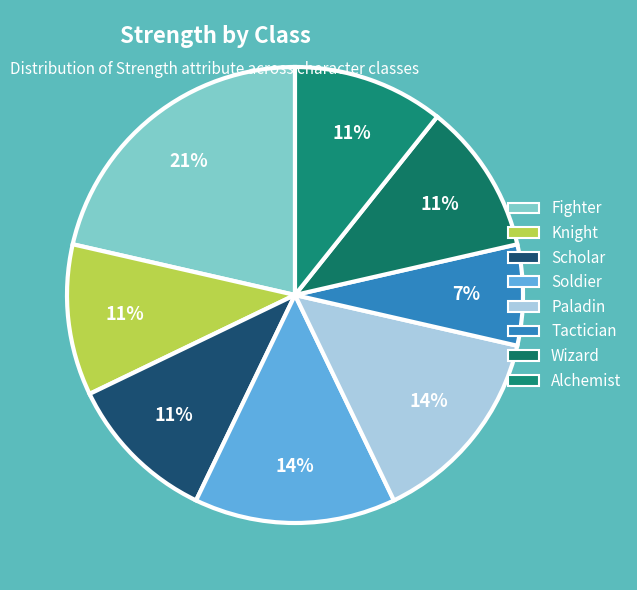

What percentage do Wizard and Fighter together represent?

32.1%